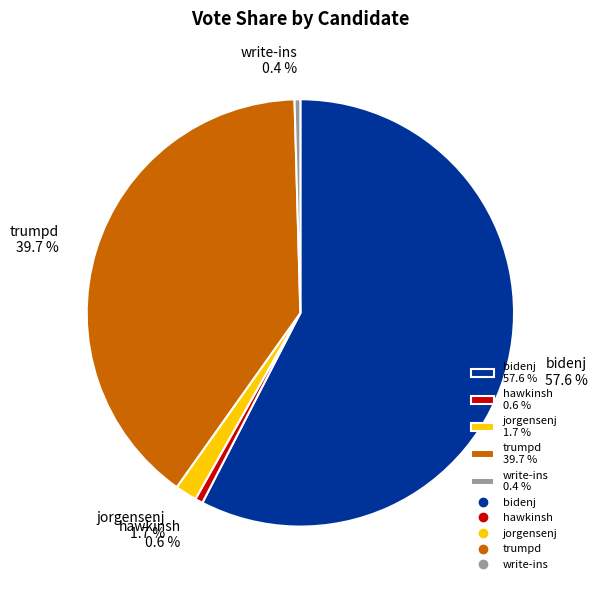

Which category has the biggest portion of the pie?

bidenj